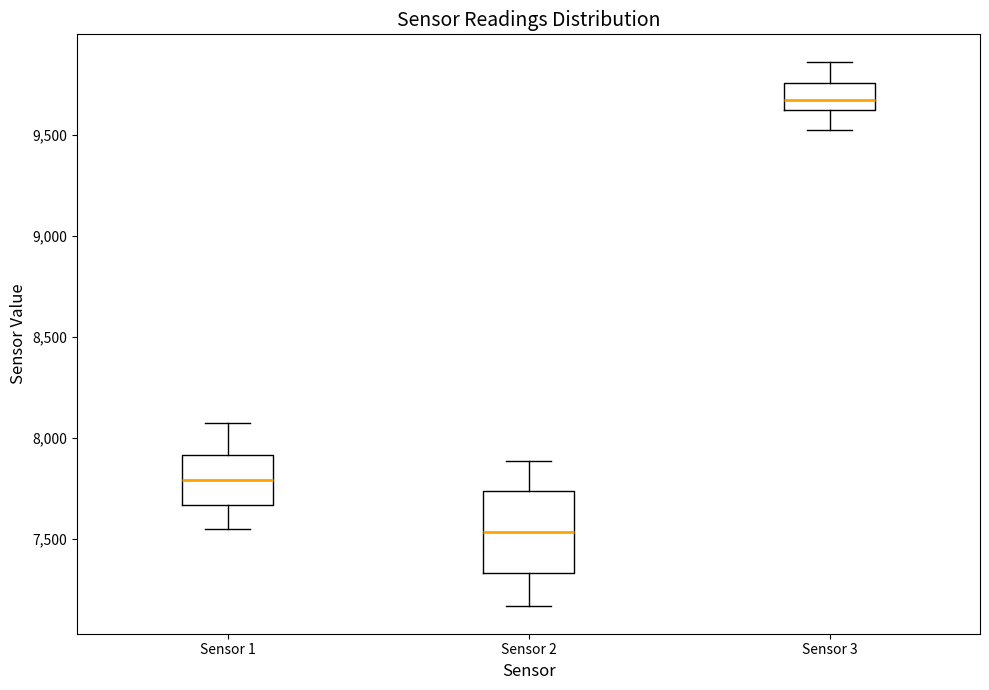

Reading left to right, read every box against the y-axis: the position of its median line, the range the box covers, and the ends of its whiskers. The values are not printed on the chart, so give them approximately, as read against the axis.

Sensor 1: median 7800, box 7650 to 7900, whiskers 7550 to 8050
Sensor 2: median 7550, box 7350 to 7750, whiskers 7150 to 7900
Sensor 3: median 9650 (inside the box), box 9650 to 9750, whiskers 9500 to 9850